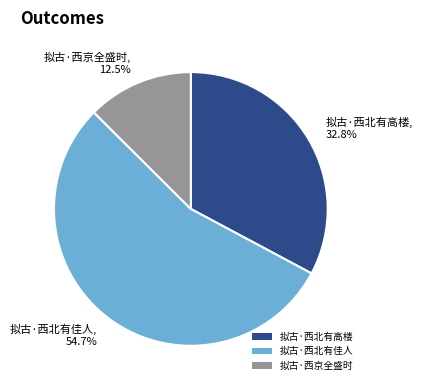

Is it true that 拟古·西北有高楼 is 44% of the pie?

False